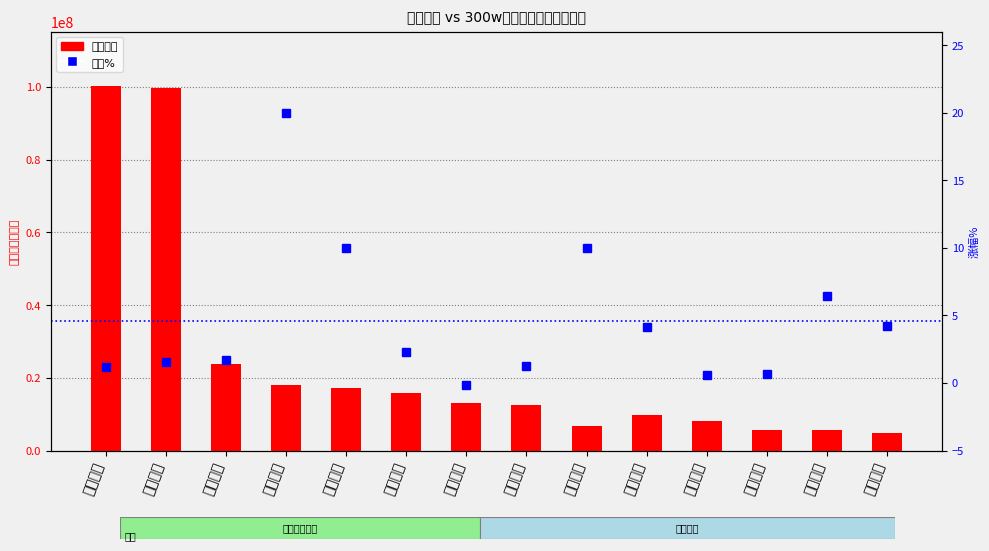

Which series has the widest spread of values?

主力净额